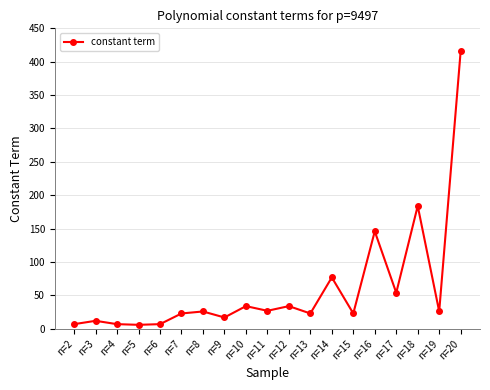

What is the sum of the values at n=16 and n=7?

169